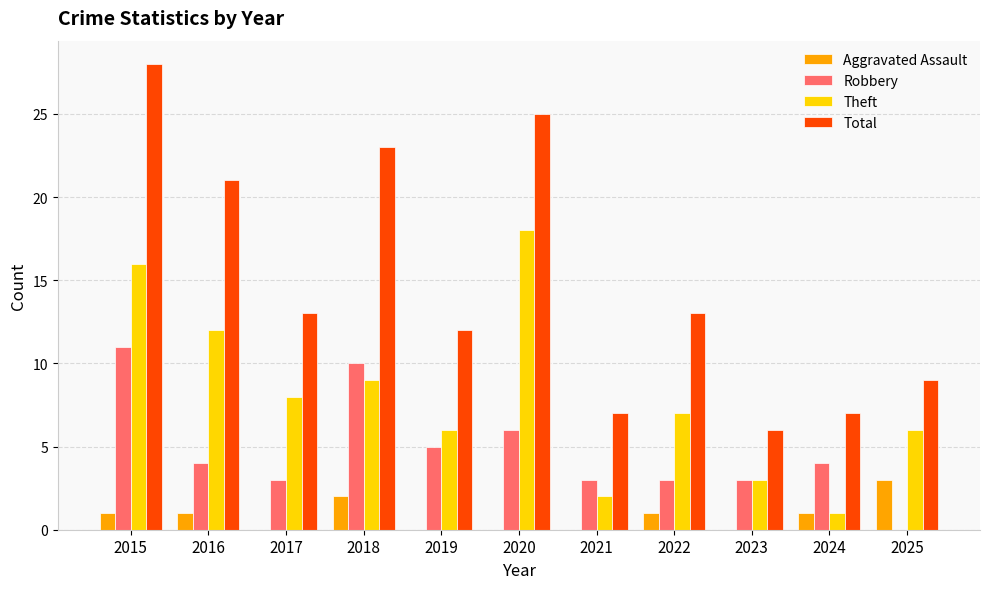

What is the sum of all Robbery values?

52